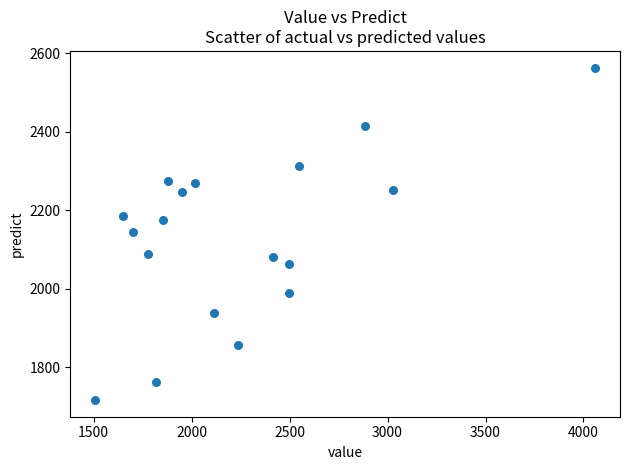

What is the range of X values (max minus min)?

2551.0